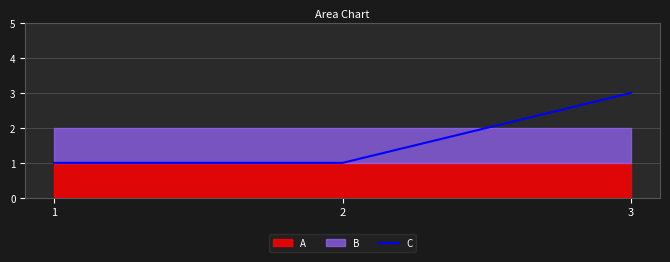

The value of C at 2 is 1. True or false?

True